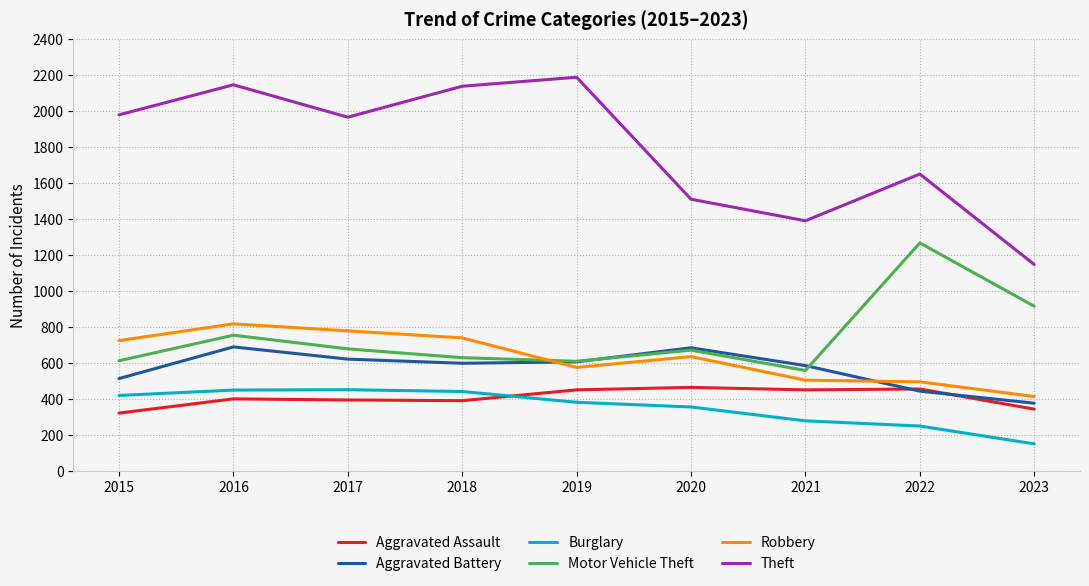

Which series has the widest spread of values?

Theft